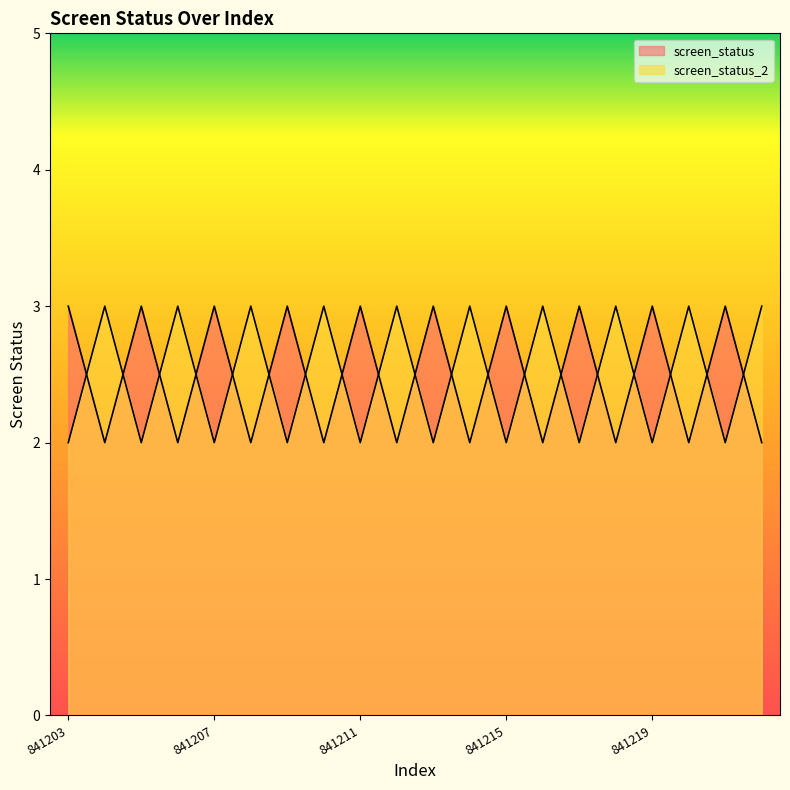

Which label corresponds to the smallest value in the chart?

841204